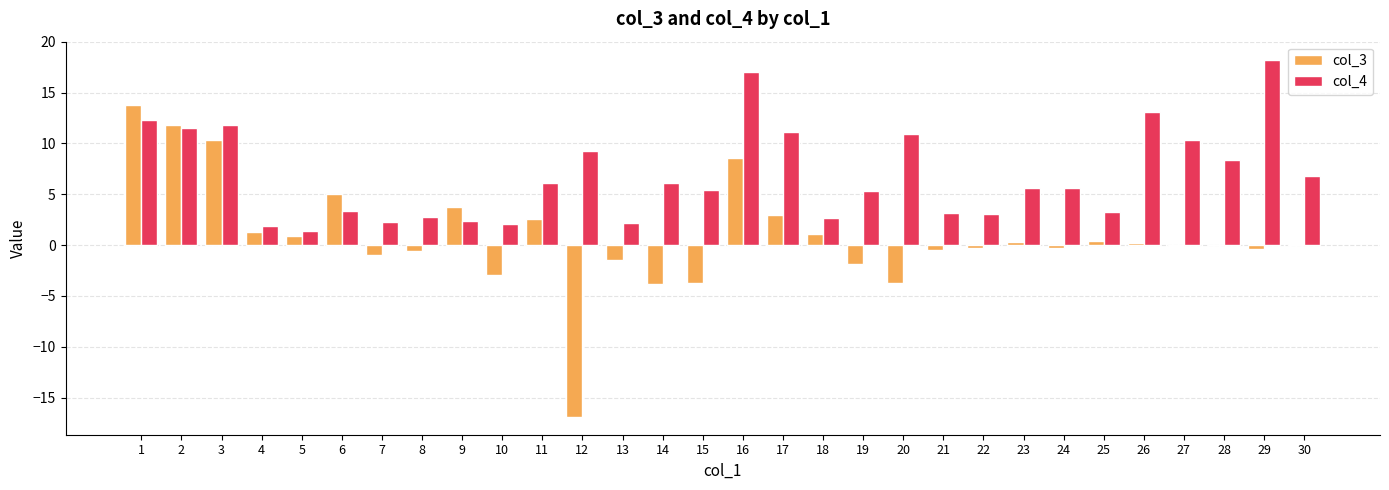

The value of col_4 at 7 is 2.2. True or false?

True